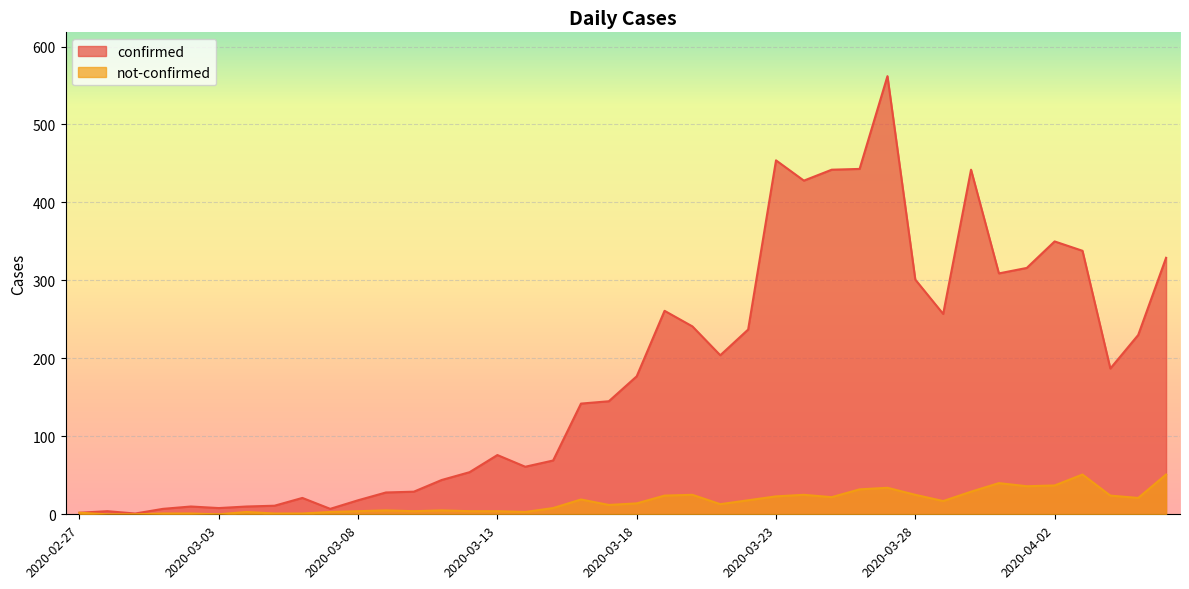

Between 2020-02-27 and 2020-03-29, which series saw the biggest shift?

confirmed